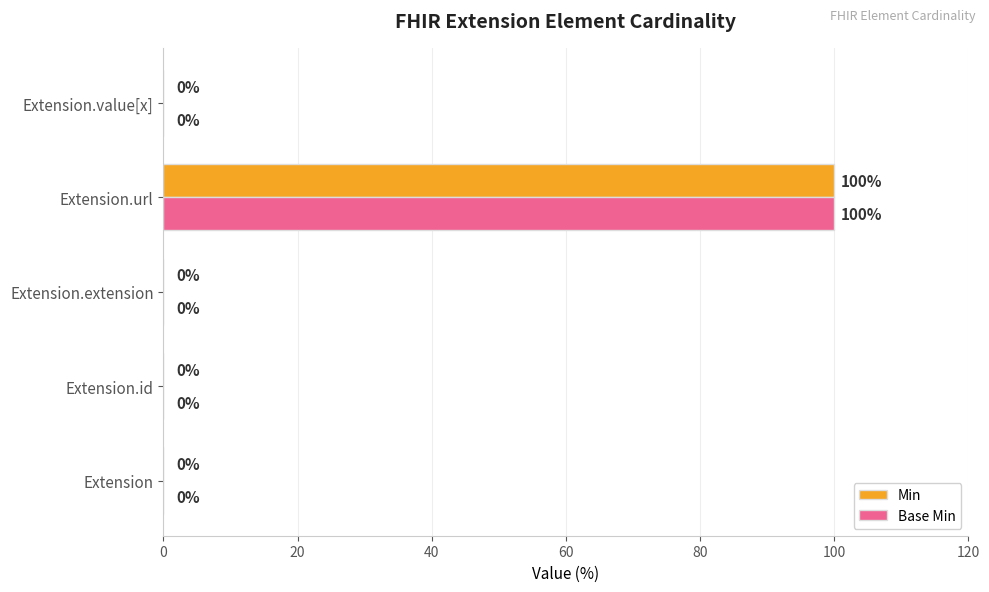

Which category has the highest value in the Min series?

Extension.url